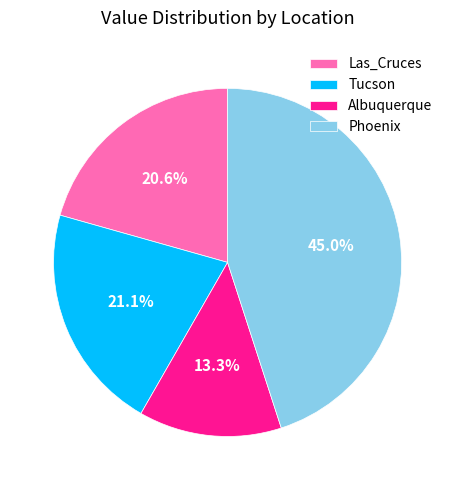

What is the total percentage of Albuquerque and Las_Cruces?

33.9%